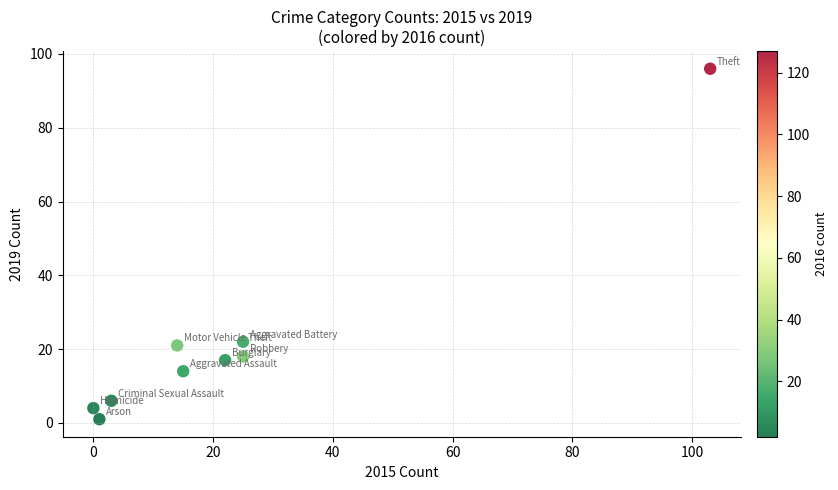

What is the average Y value?

22